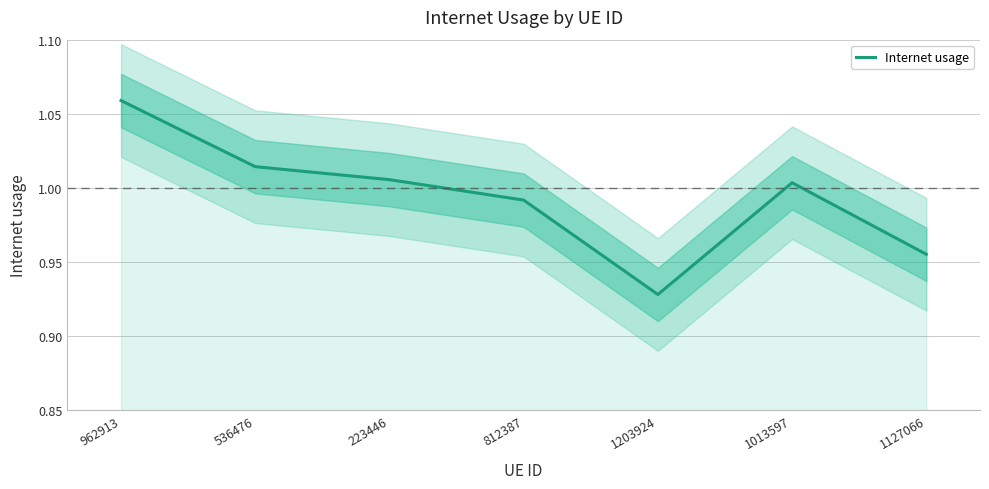

What is the label of the 5th point from the right?

223446